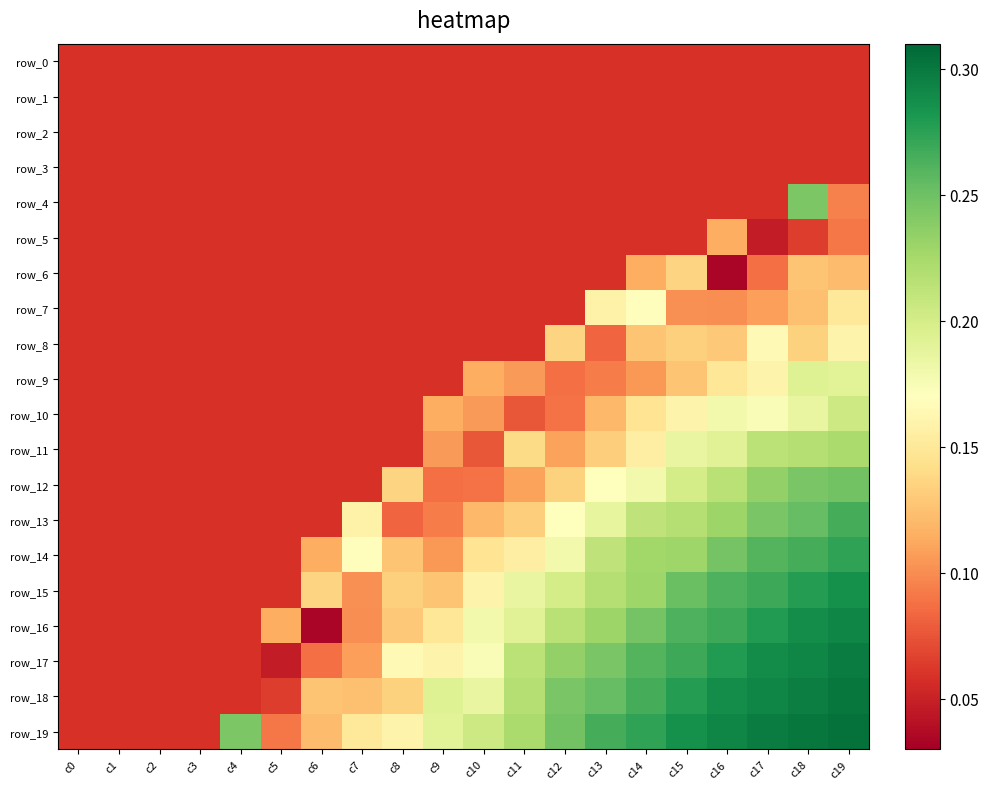

True or false: row_13 has a value of 0.1 at c5.

False